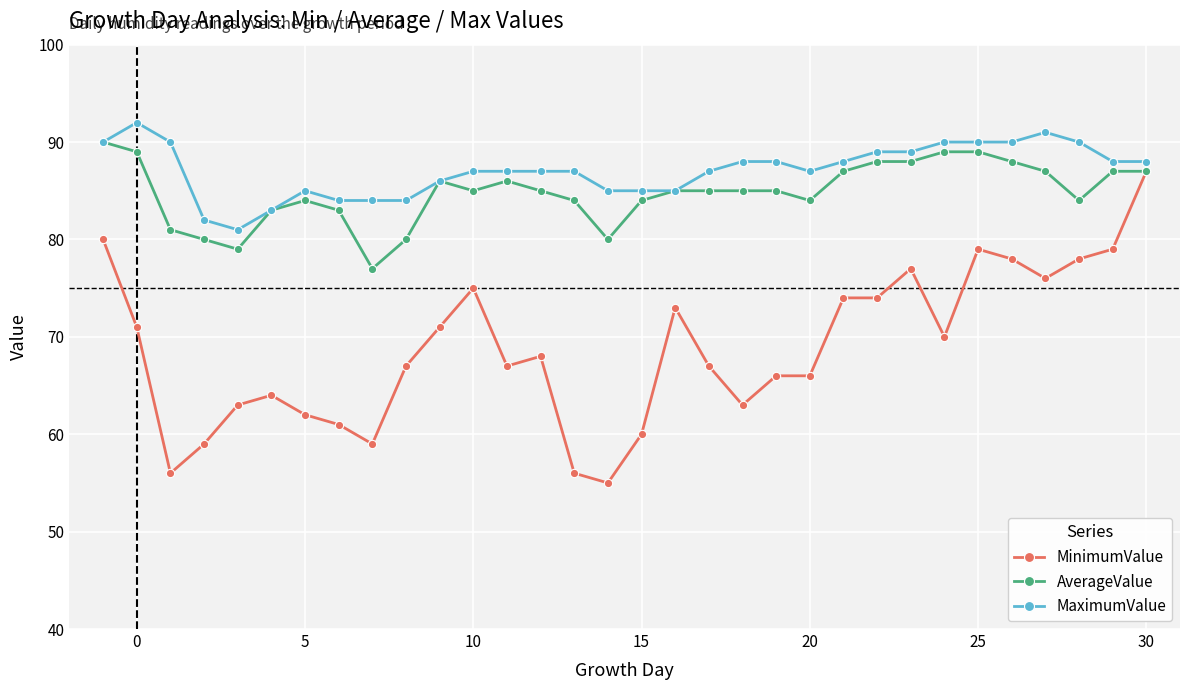

True or false: AverageValue has more than 1 interior local peaks.

True